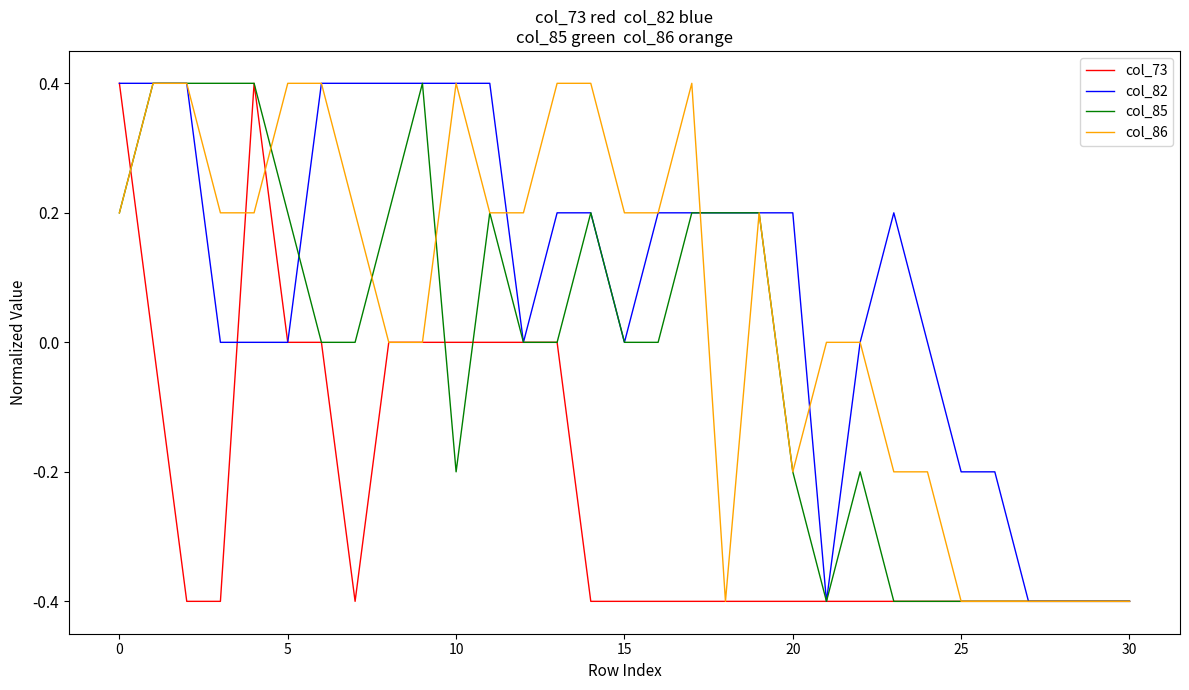

Which series has the largest total across all categories?

col_82